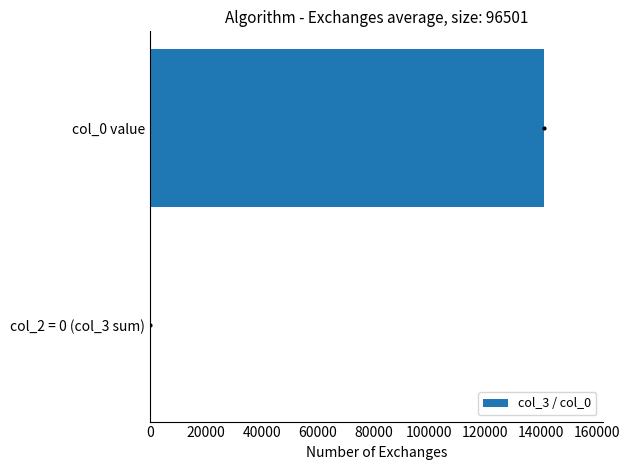

At which label is the value closest to 70536?

col_2 = 0 (col_3 sum)